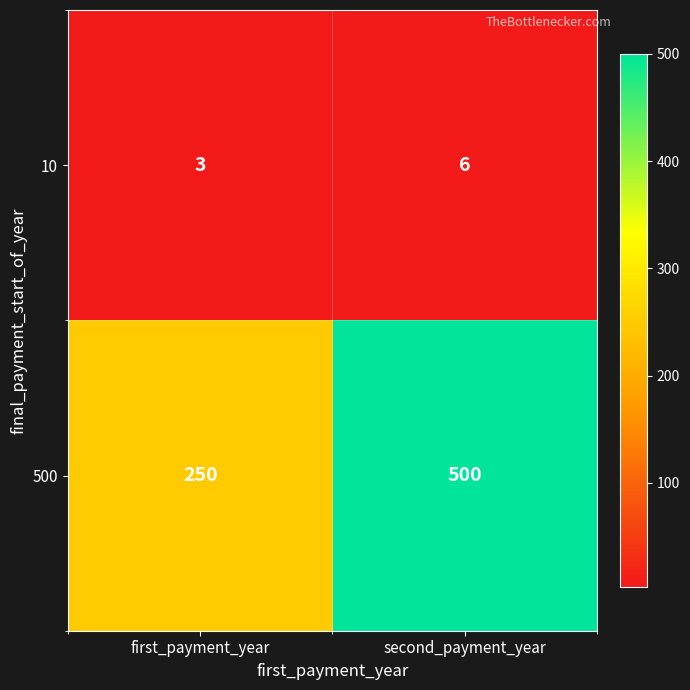

Which category has the highest value across all series?

second_payment_year